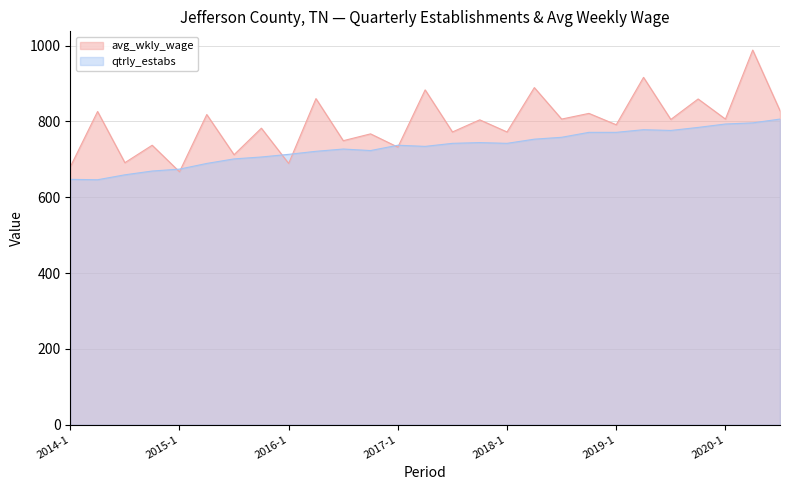

True or false: qtrly_estabs and avg_wkly_wage intersect in this chart.

True